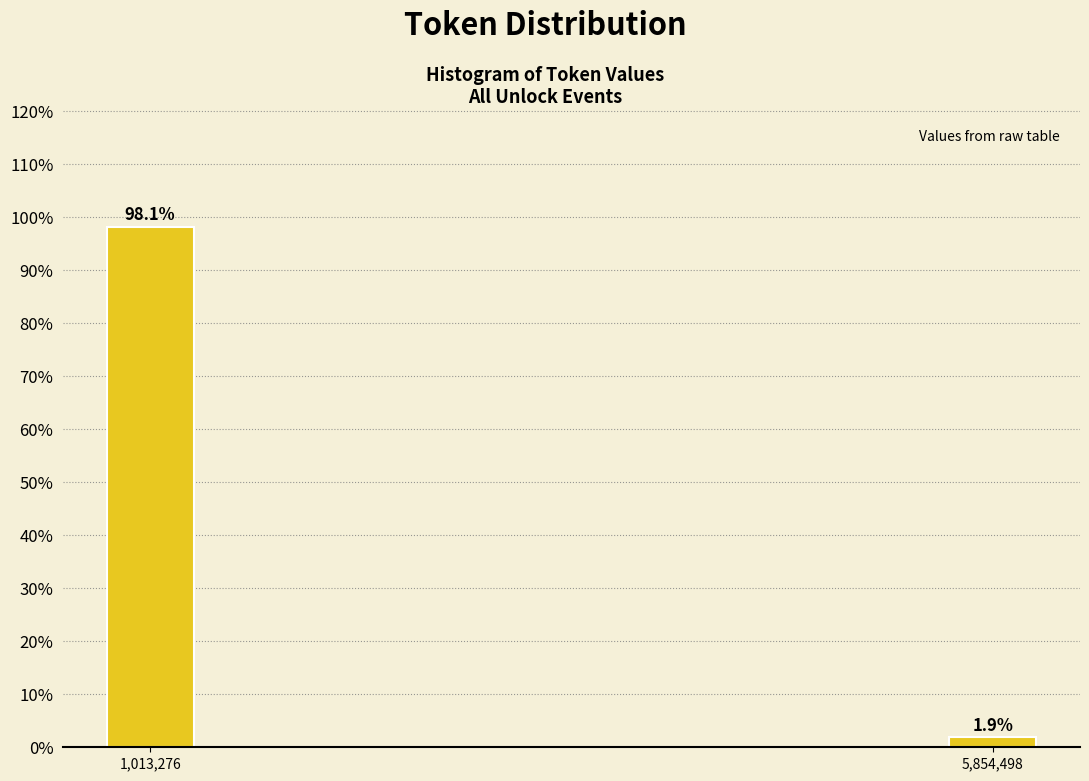

Reading right to left, extract all data points from this chart.

5,854,498=1.9	1,013,276=98.1